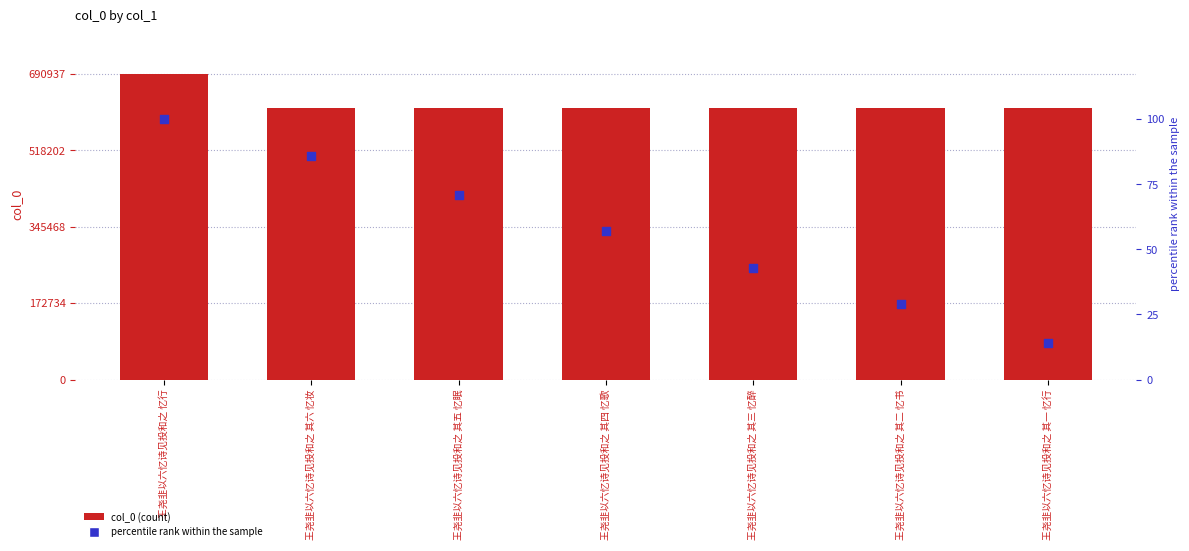

Is the value of percentile rank within the sample at 王尧韭以六忆诗见投和之 其三 忆醉 greater than the value of col_0 at 王尧韭以六忆诗见投和之 其五 忆眠?

No